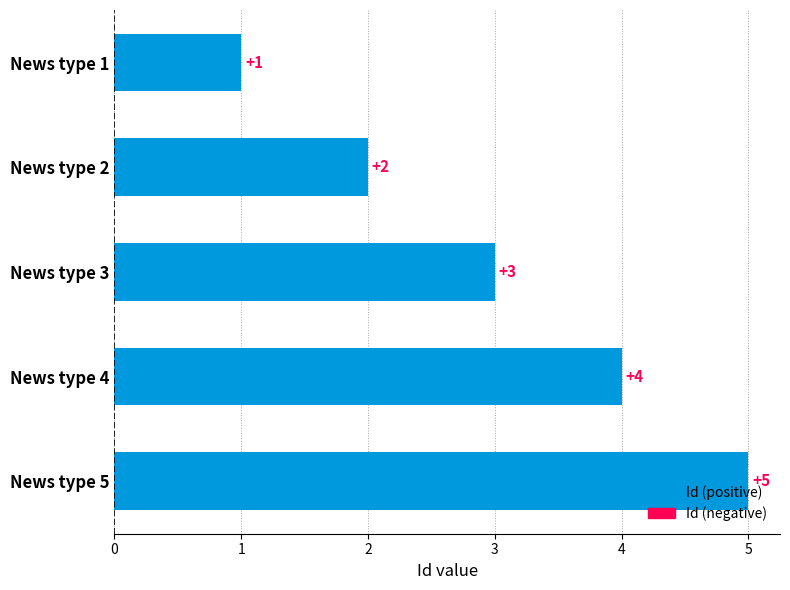

At which label is the value closest to 3?

News type 3